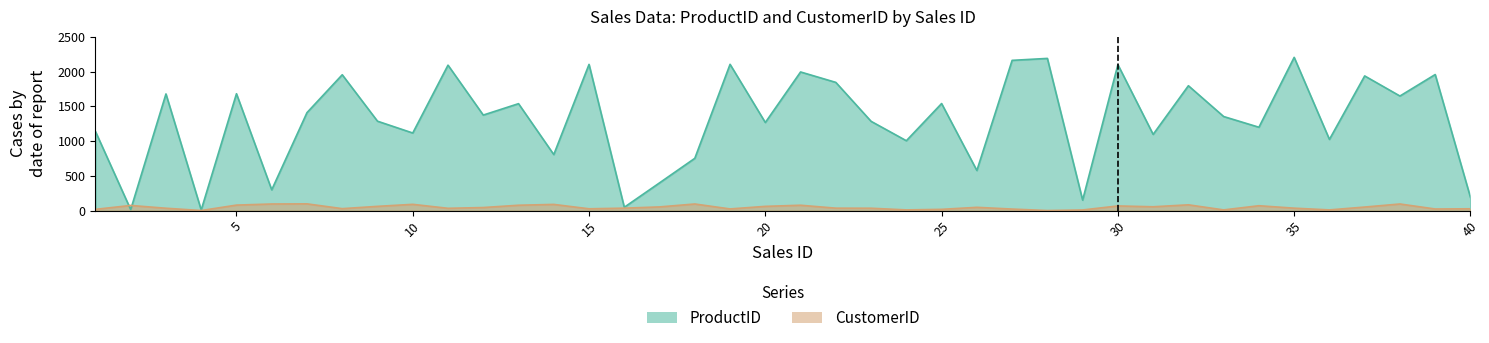

The ProductID series shows 494 at 6. True or false?

False